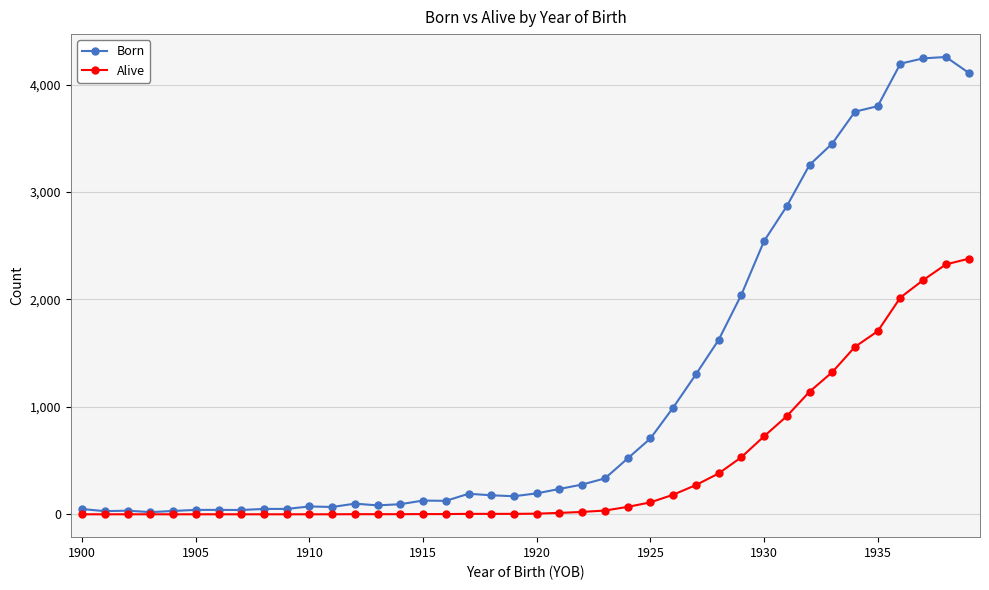

List the series in order of their overall mean, lowest first.

Alive, Born